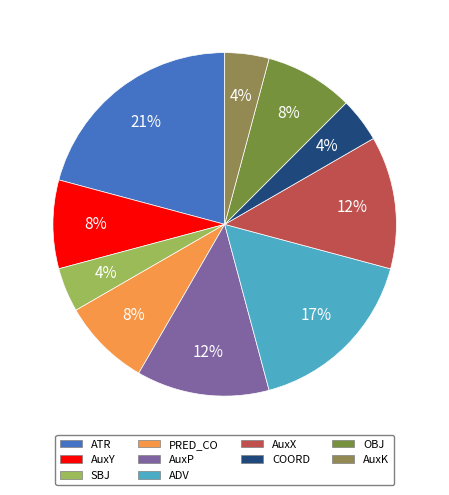

Does any single category account for the majority?

No